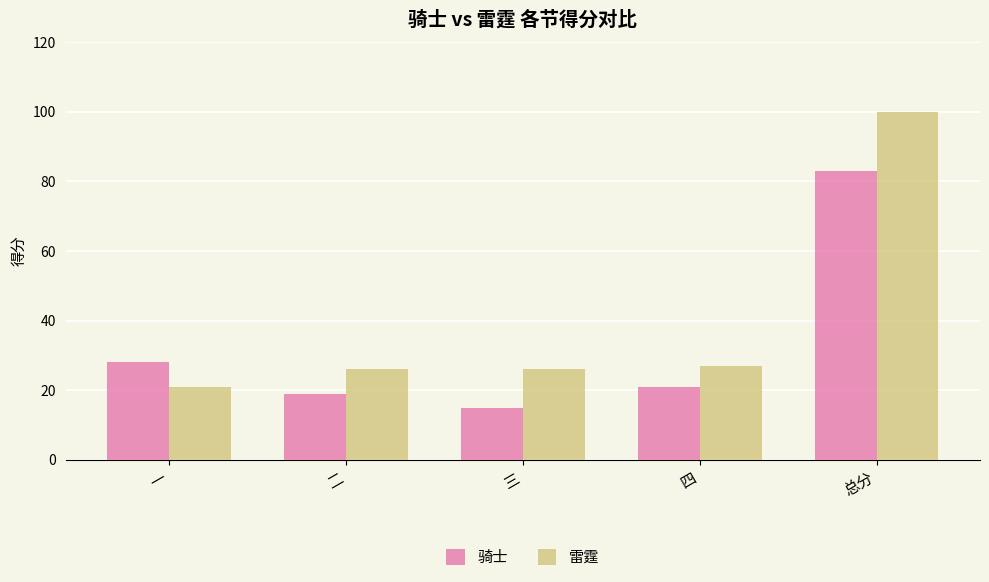

At how many categories does at least one series exceed 78?

1